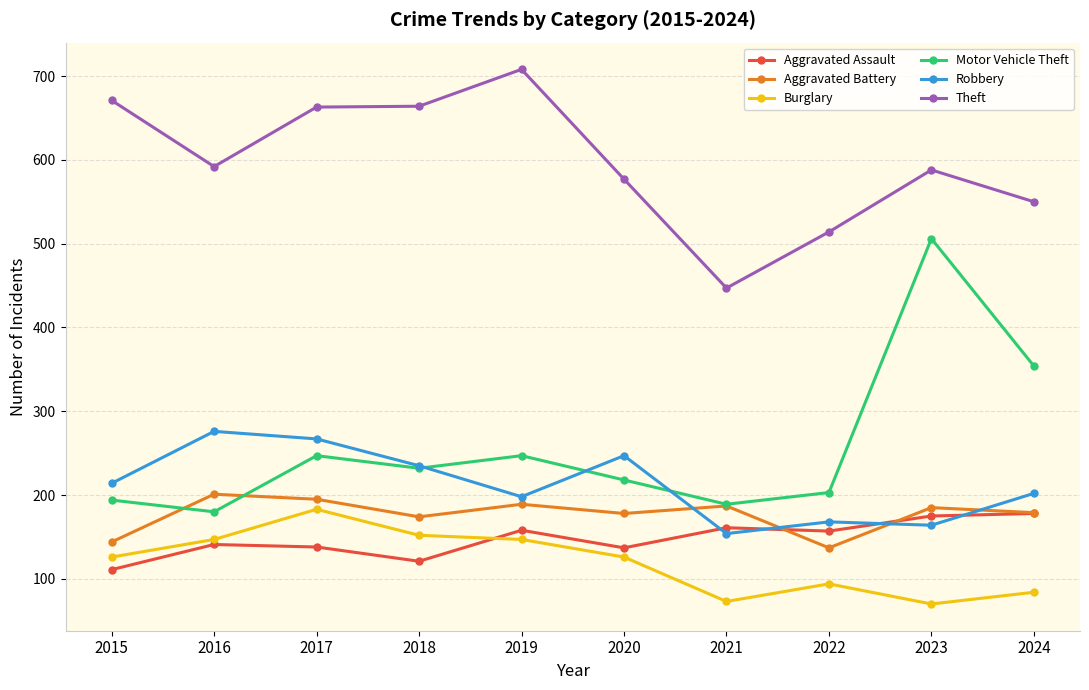

What is the average value of the Burglary series?

120